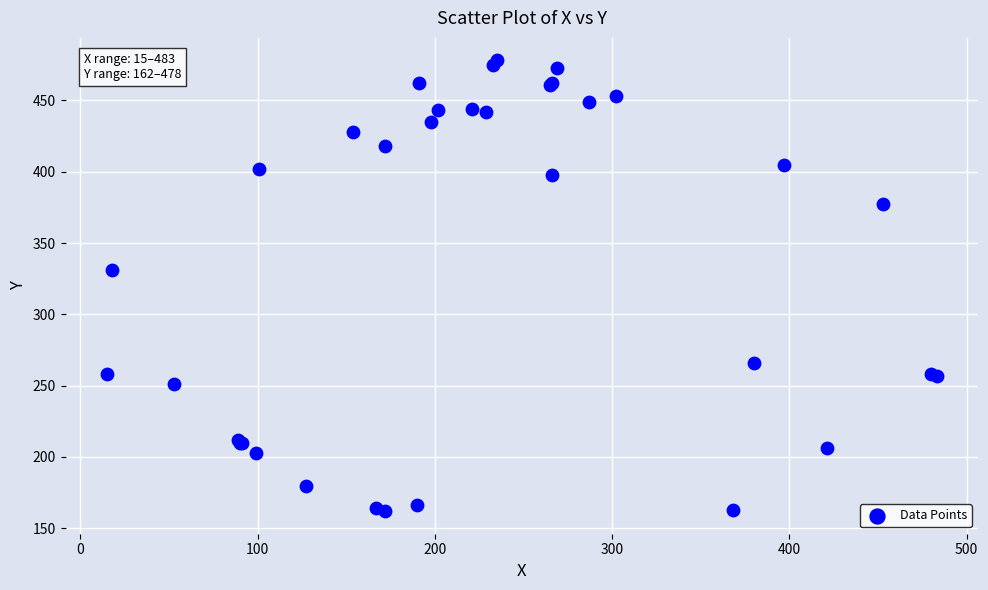

What Y value in the scatter plot is closest to 320?

331